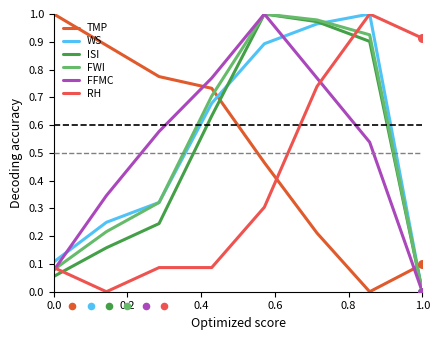

True or false: FWI and TMP intersect in this chart.

True